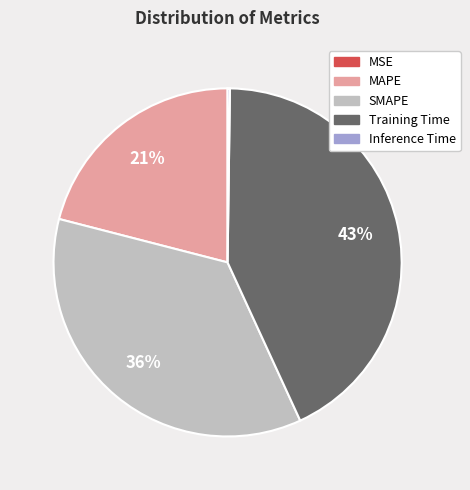

Is it true that Training Time is 43% of the pie?

True